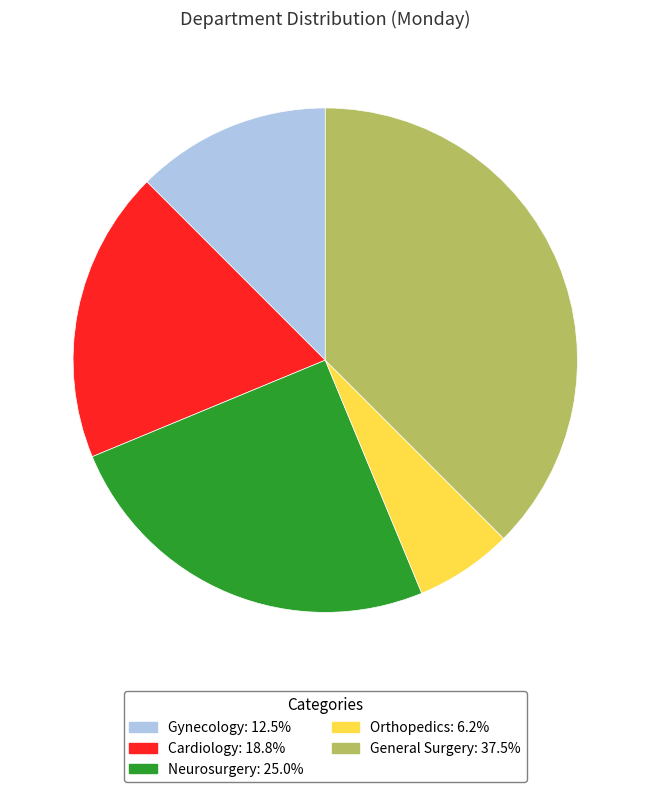

Does General Surgery account for over 50% of the chart?

No